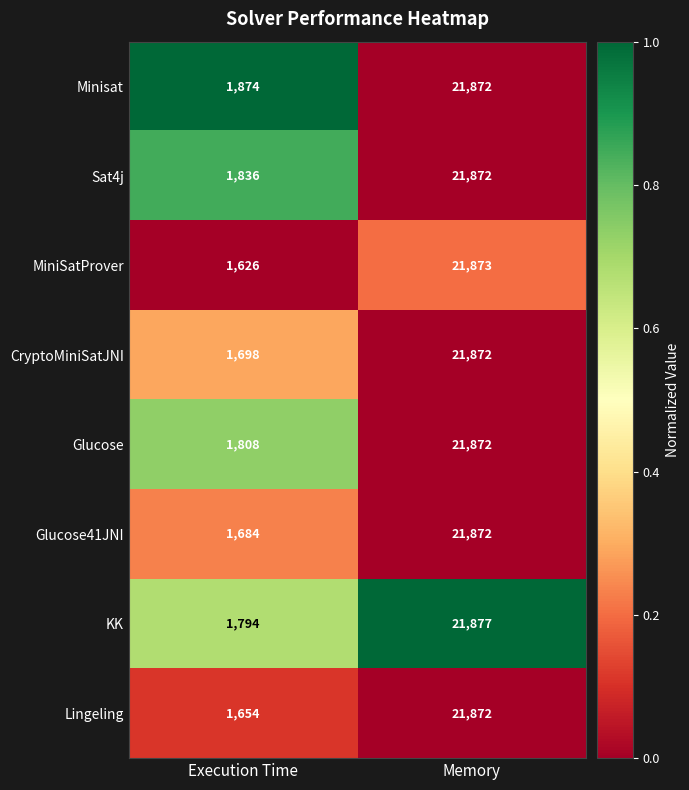

At which category does the chart reach its peak across all series?

Memory